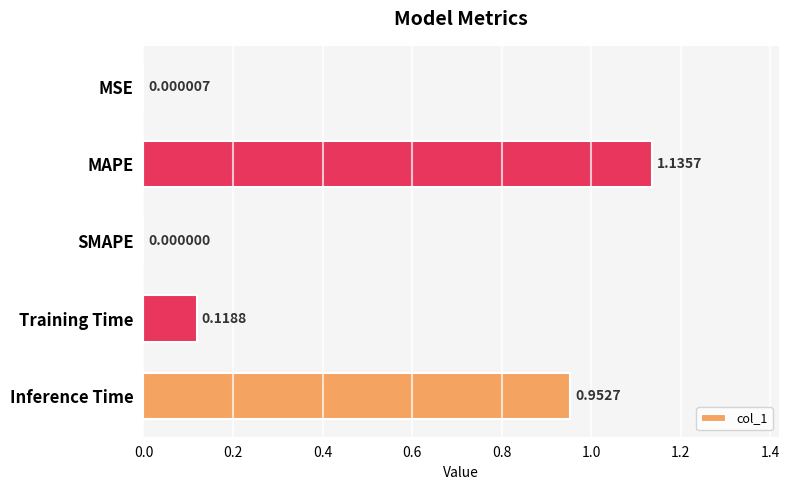

Where is the data nearest to the value 0?

SMAPE